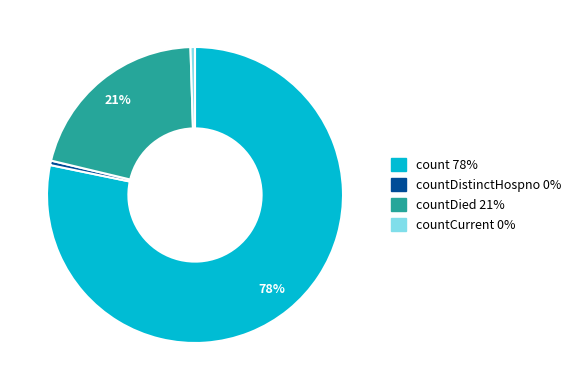

To the nearest percent, what is the average slice percentage?

25%